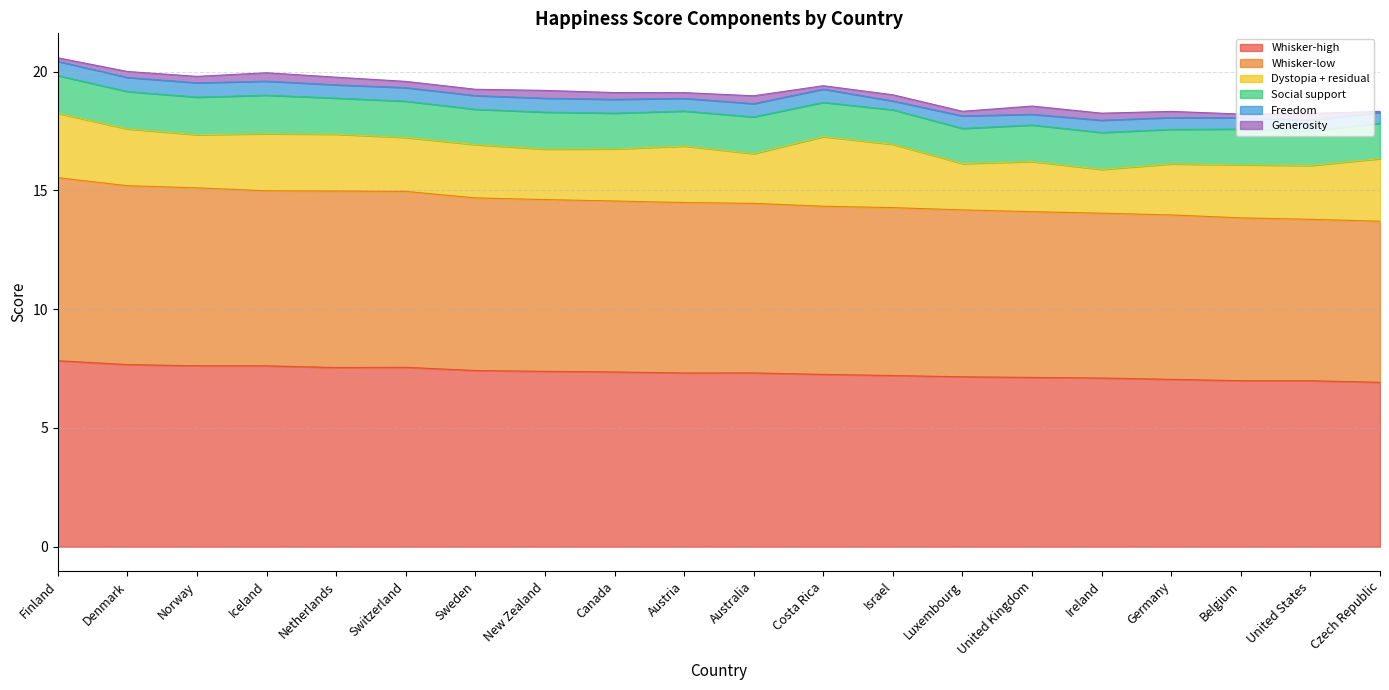

What are all the series names shown in the legend?

Whisker-high, Whisker-low, Dystopia + residual, Social support, Freedom, Generosity